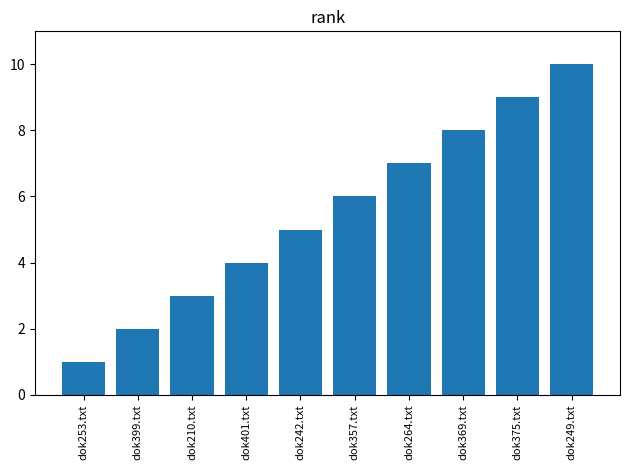

Which has a higher value, dok264.txt or dok253.txt?

dok264.txt